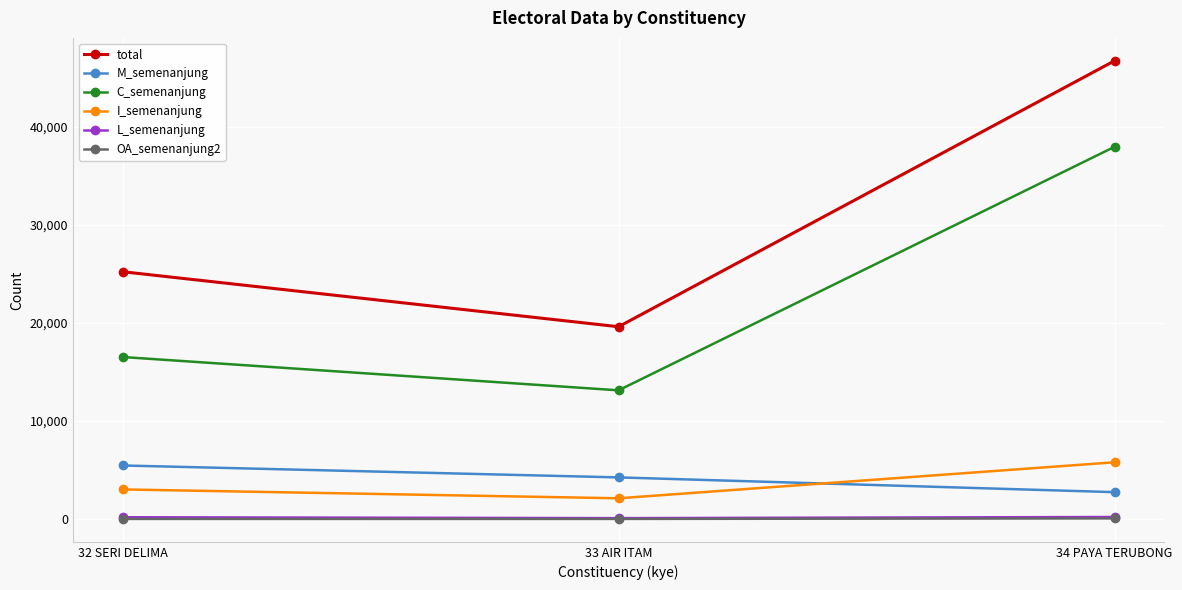

What is the spread (max minus min) of values at 34 PAYA TERUBONG?

46665